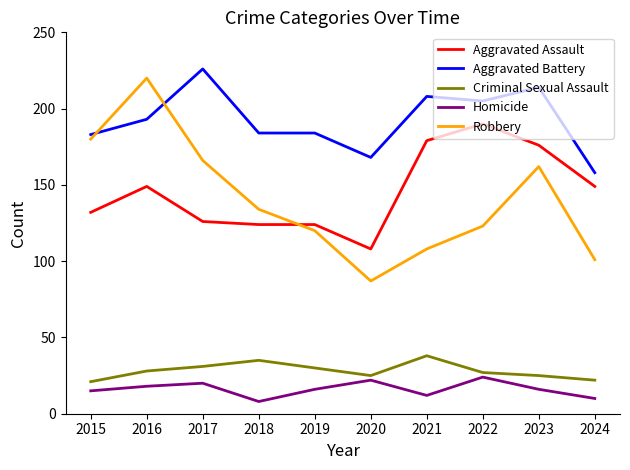

What is the average value of the Robbery series?

140